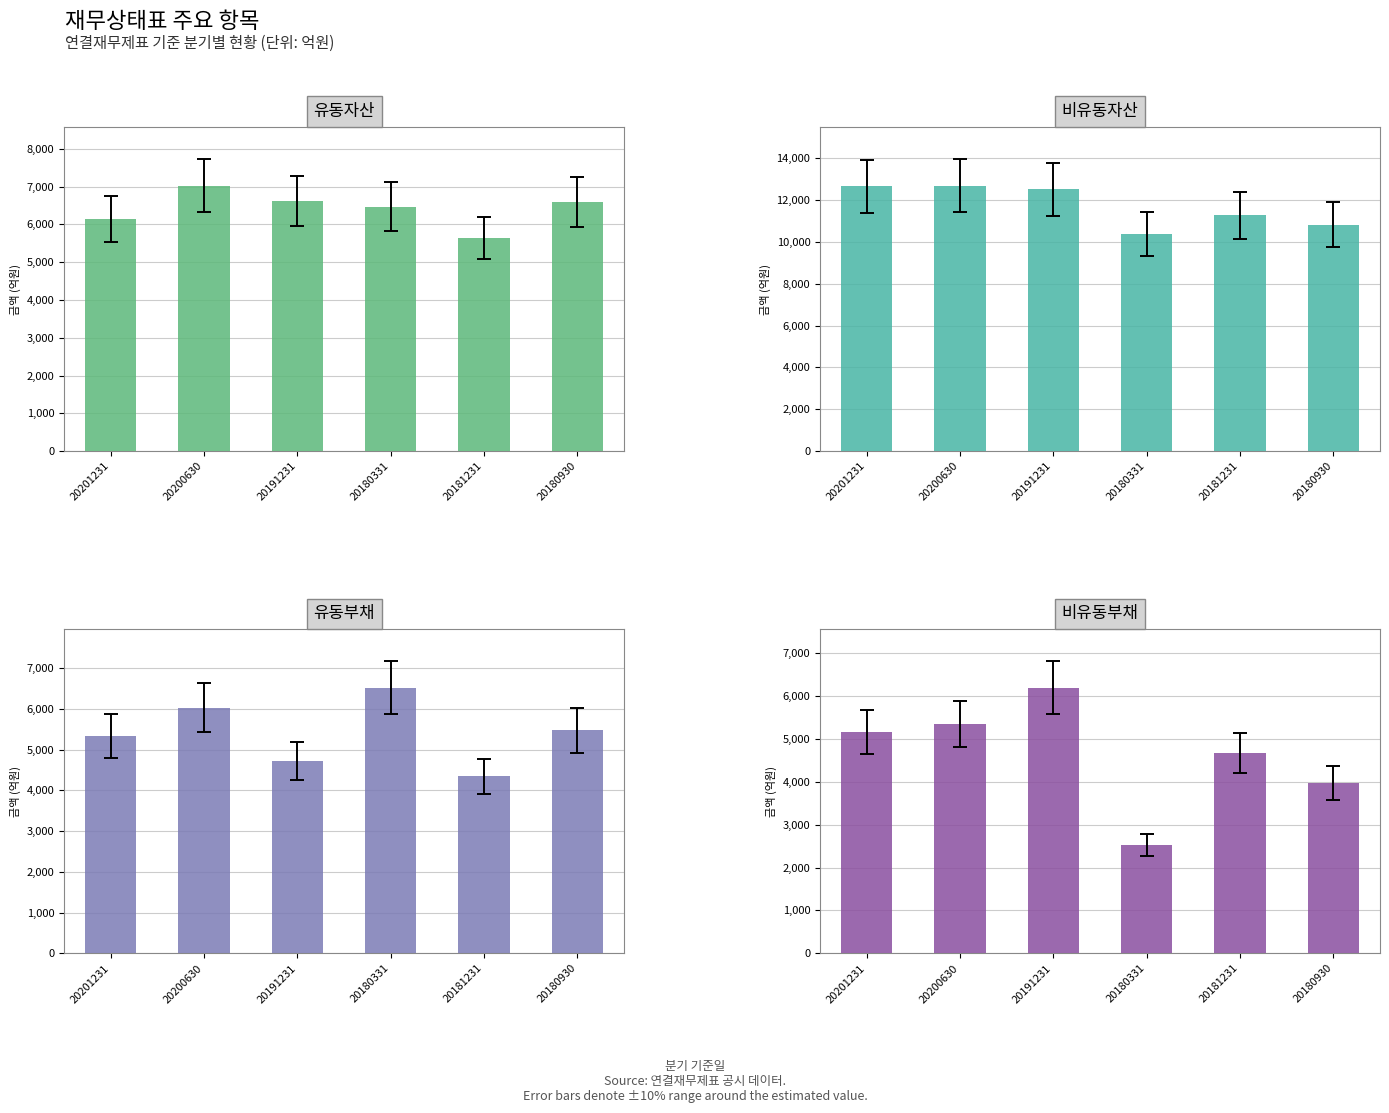

What is the label of the 5th bar from the right?

20200630